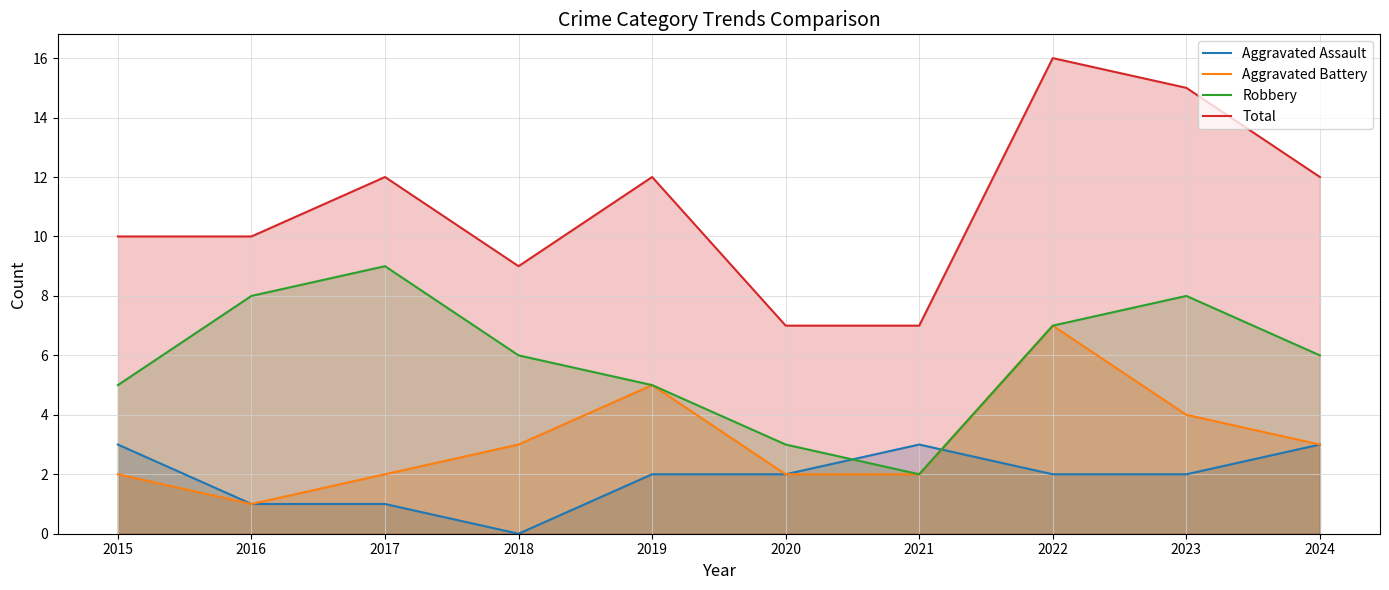

Count the number of data series in this chart.

4